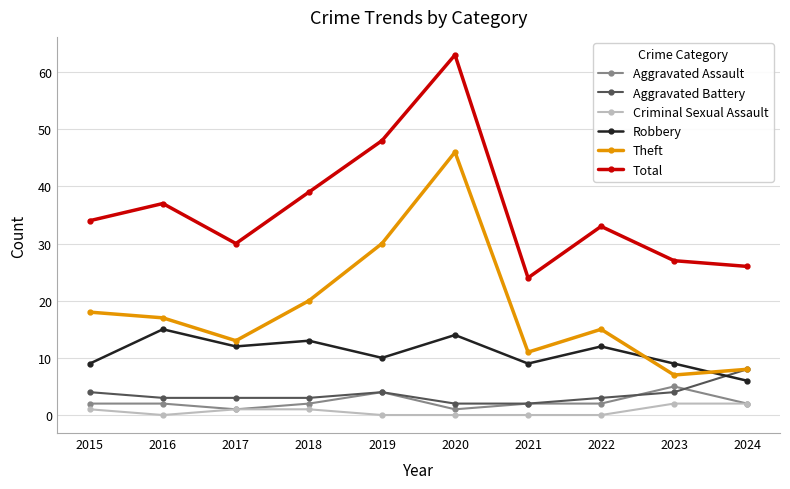

Does the chart have visible grid lines?

Yes